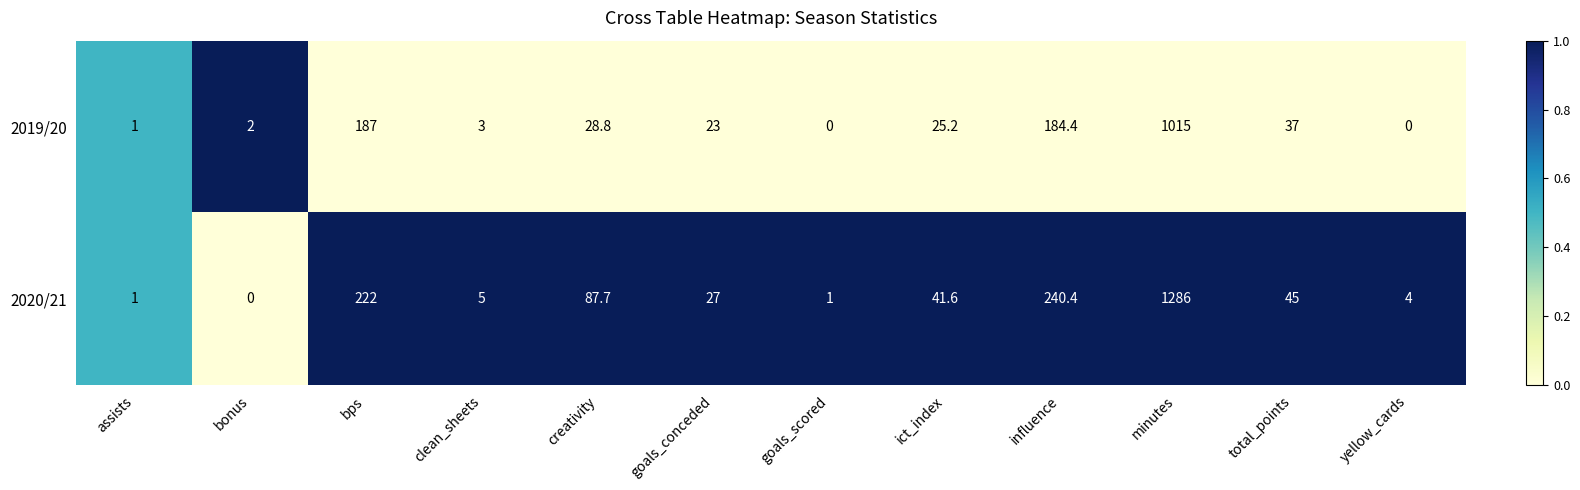

At which category is the sum across all series the highest?

minutes